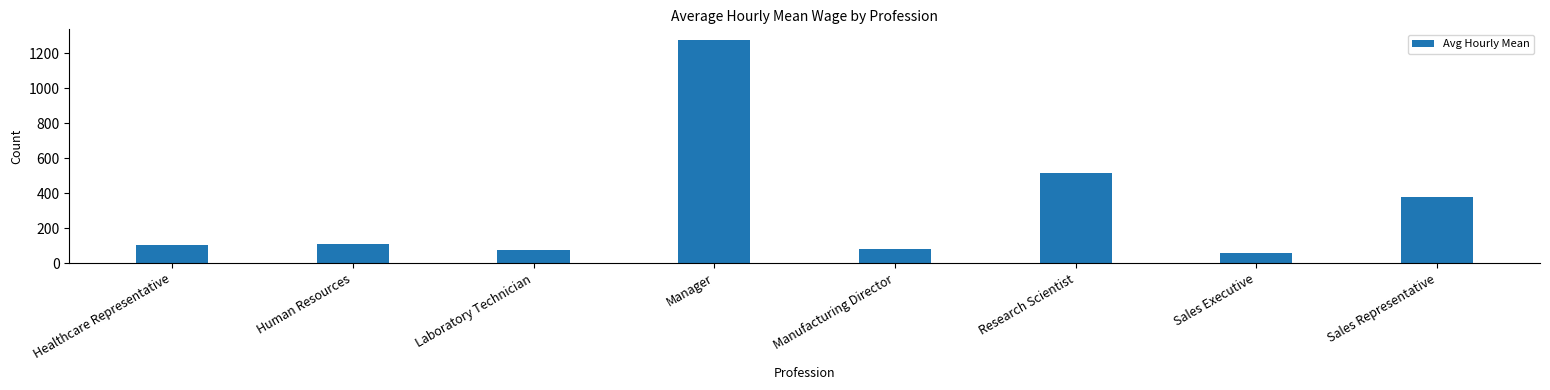

The chart shows a value of 121.3 at Sales Representative. True or false?

False